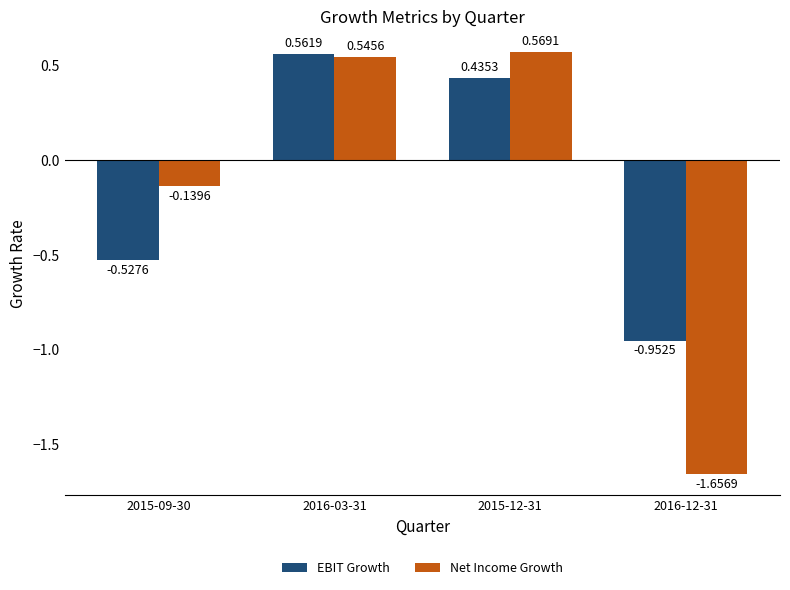

What is the difference between the Net Income Growth values at 2015-09-30 and 2016-03-31?

0.7